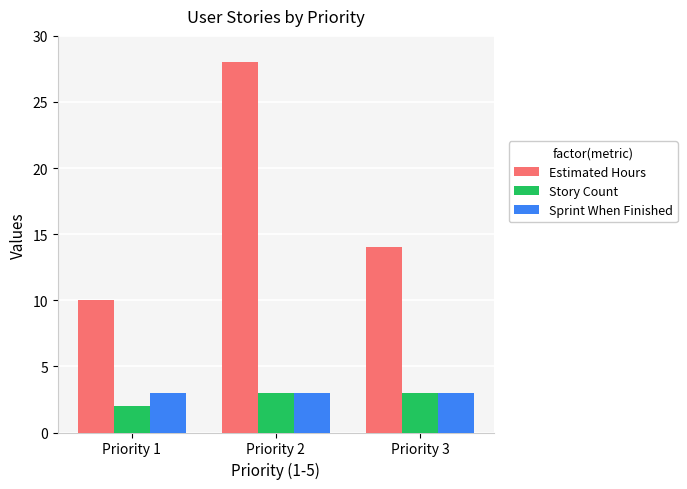

At which category does the chart reach its peak across all series?

Priority 2